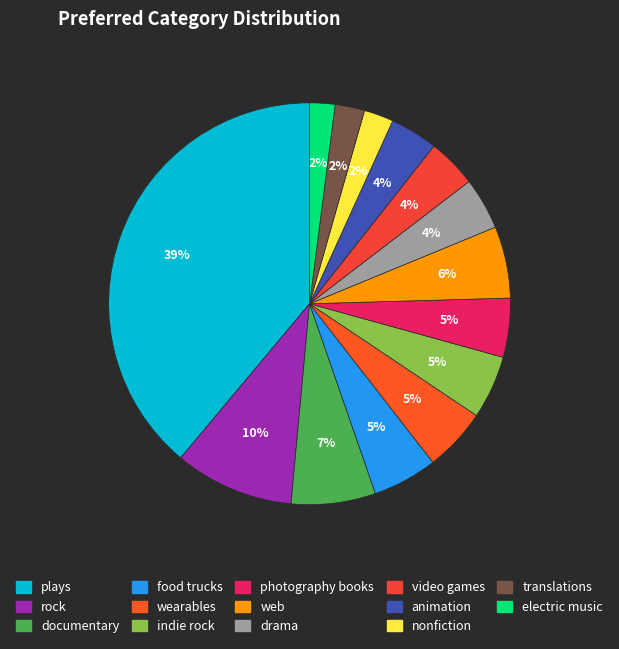

Is rock the majority of the pie?

No